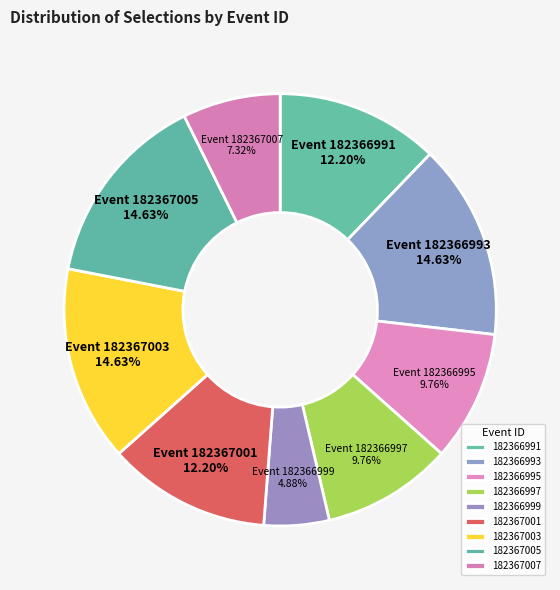

Does 182366999 account for over 50% of the chart?

No